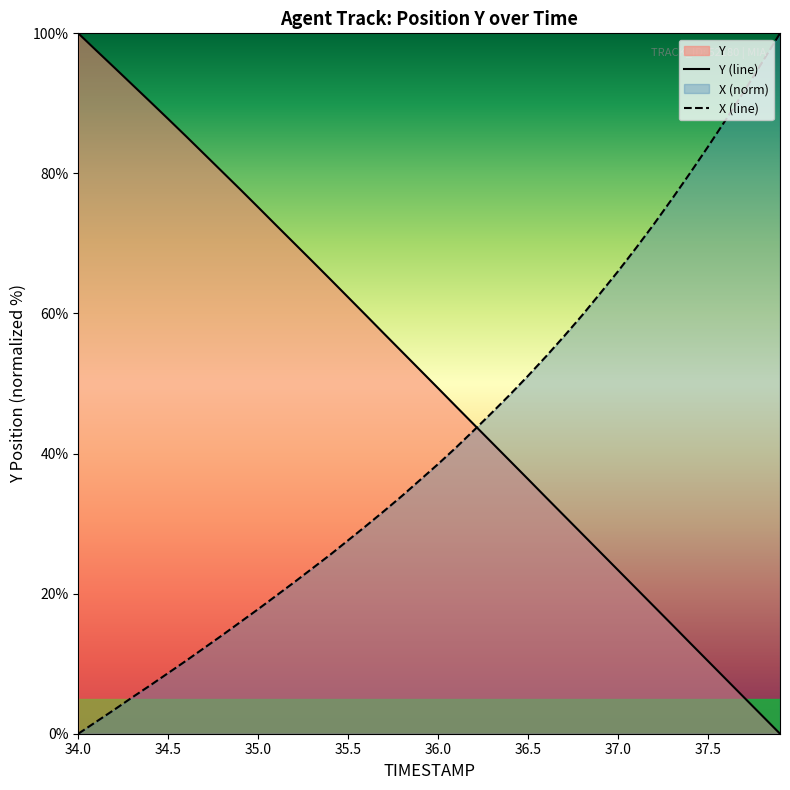

True or false: X (line) and Y (line) cross at least once.

True